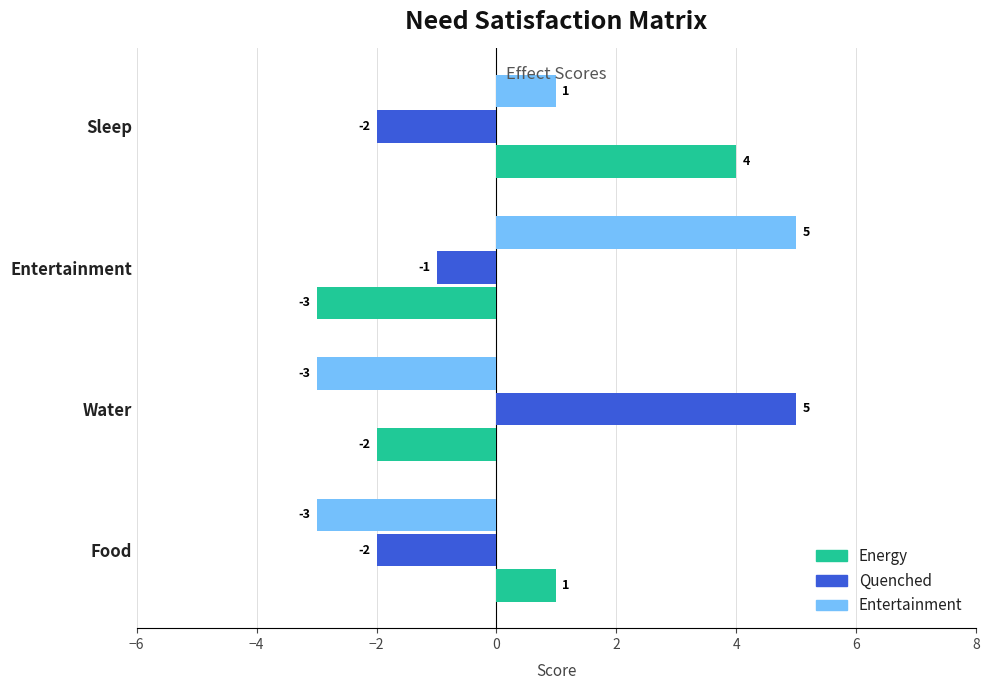

What is the lowest value of the Quenched series?

-2